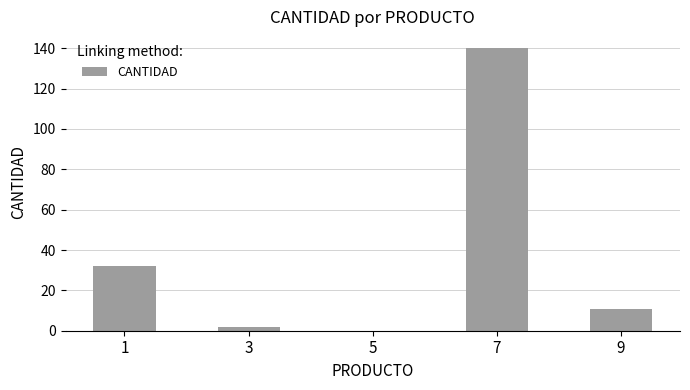

What is the sum of the values at 3 and 7?

142